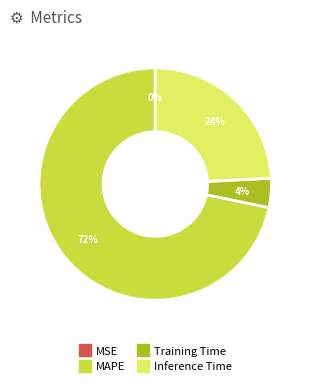

Approximately how many times larger is the value at Inference Time compared to MAPE?

0.3